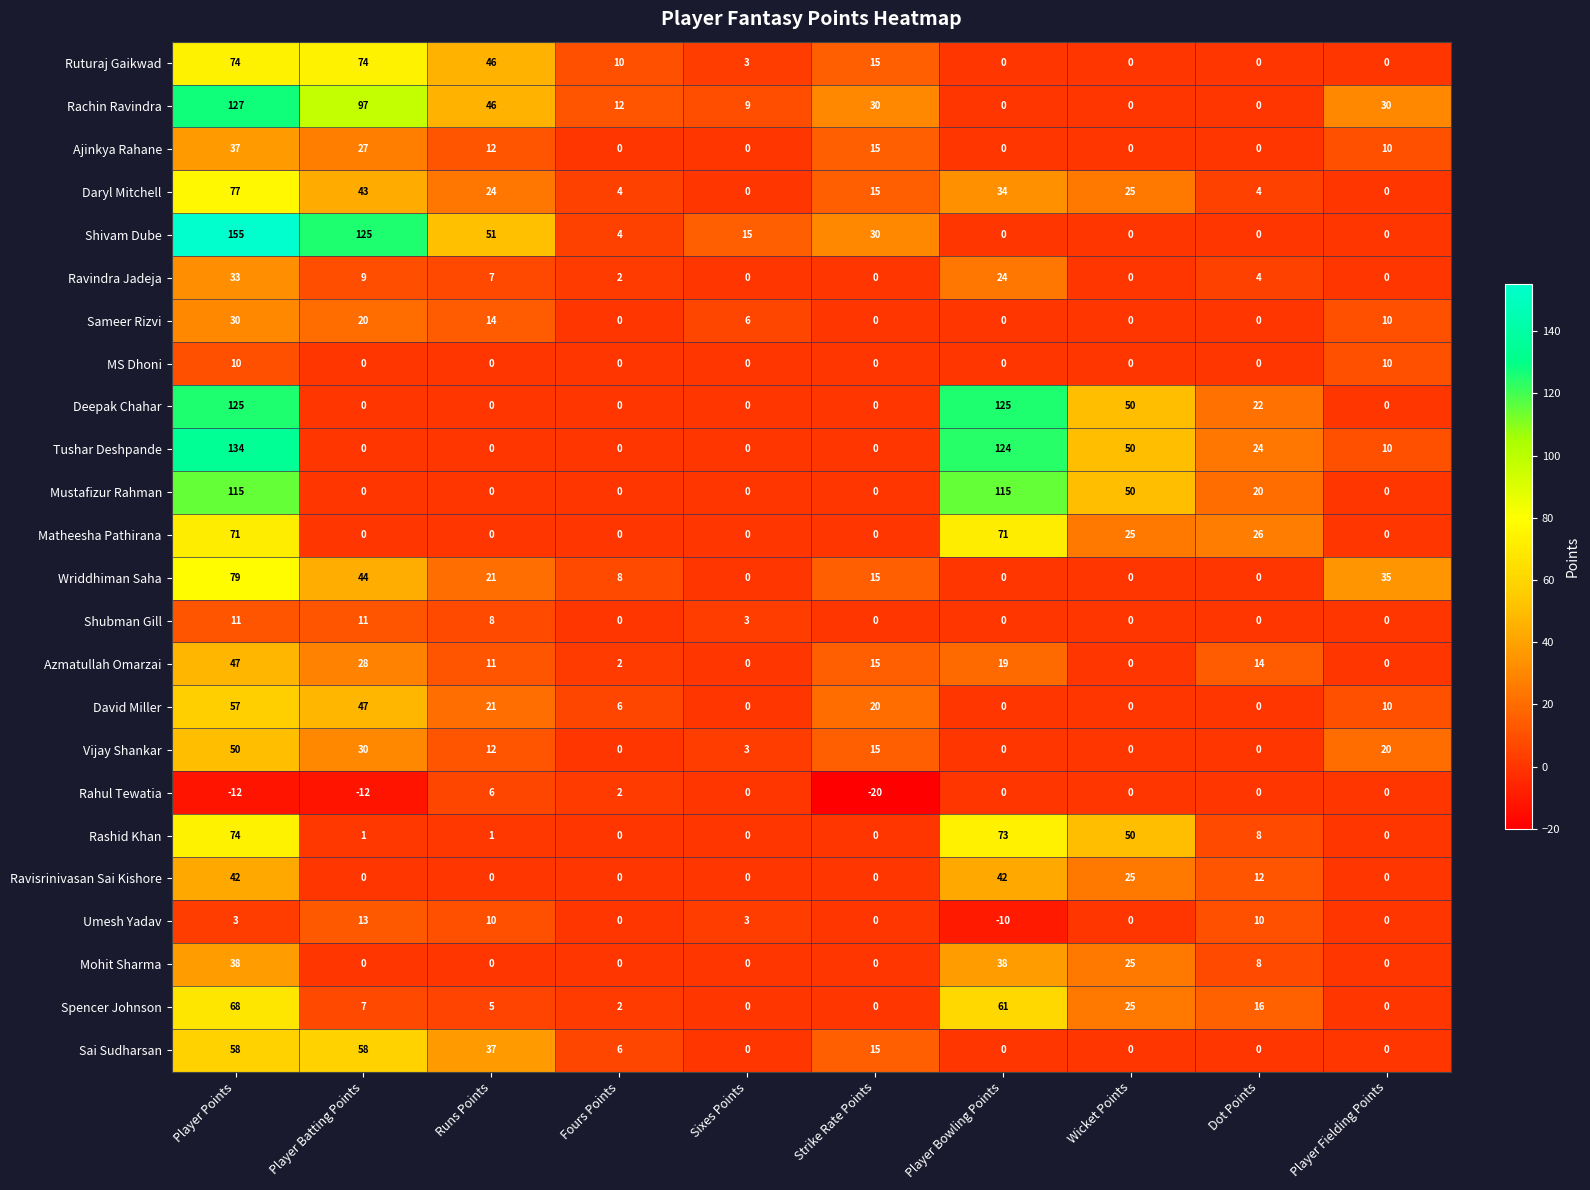

At which label is Spencer Johnson closest to 34?

Wicket Points